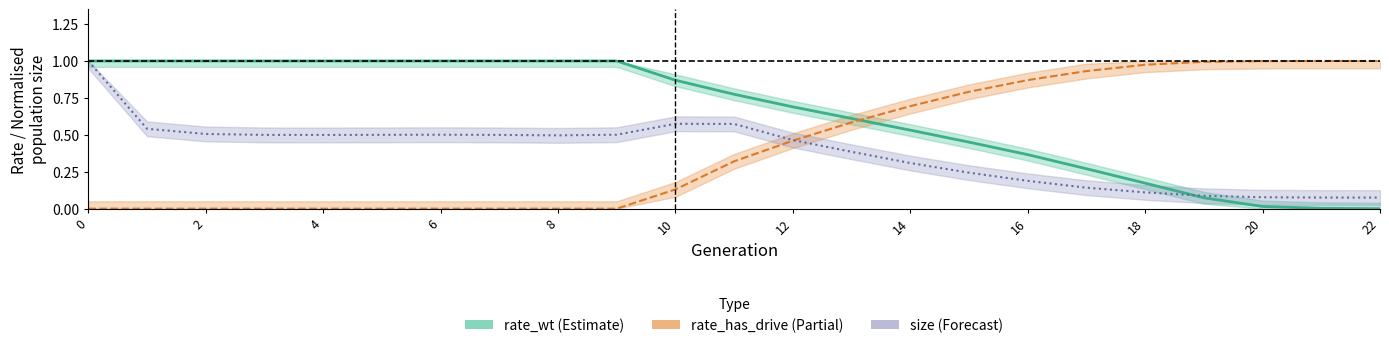

What is the difference between the maximum and minimum values in the rate_has_drive_line series?

1.0